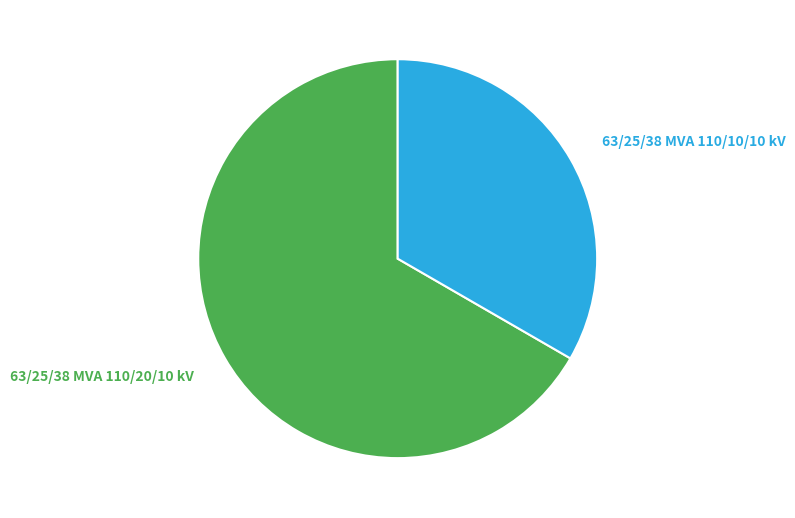

What is the smallest slice in the pie chart?

63/25/38 MVA 110/10/10 kV